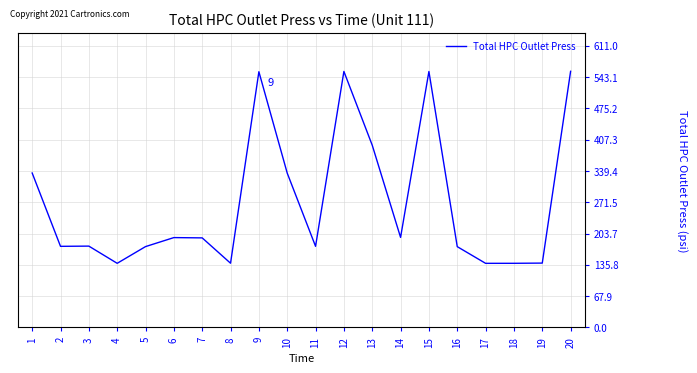

Approximately how many times larger is the value at 1 compared to 16?

1.9